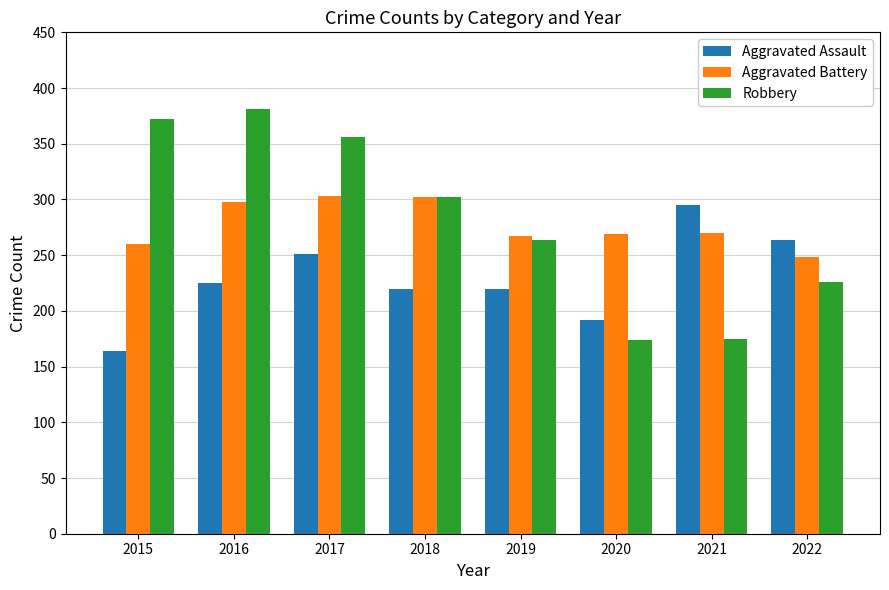

What is the difference between the second highest and second lowest values in the Aggravated Assault series?

72